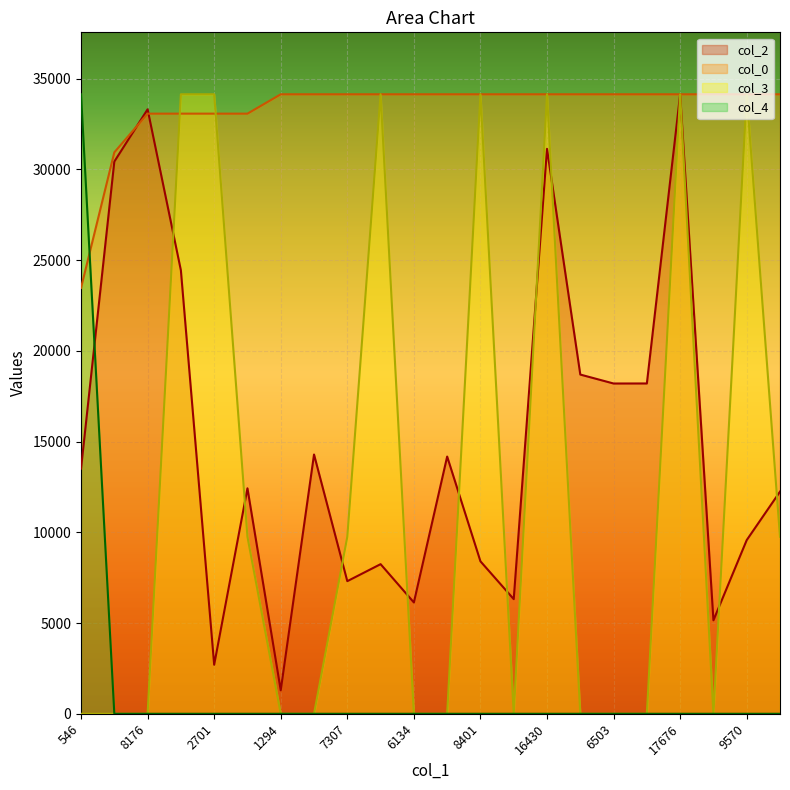

How many intersections are there between col_0 and col_3?

2